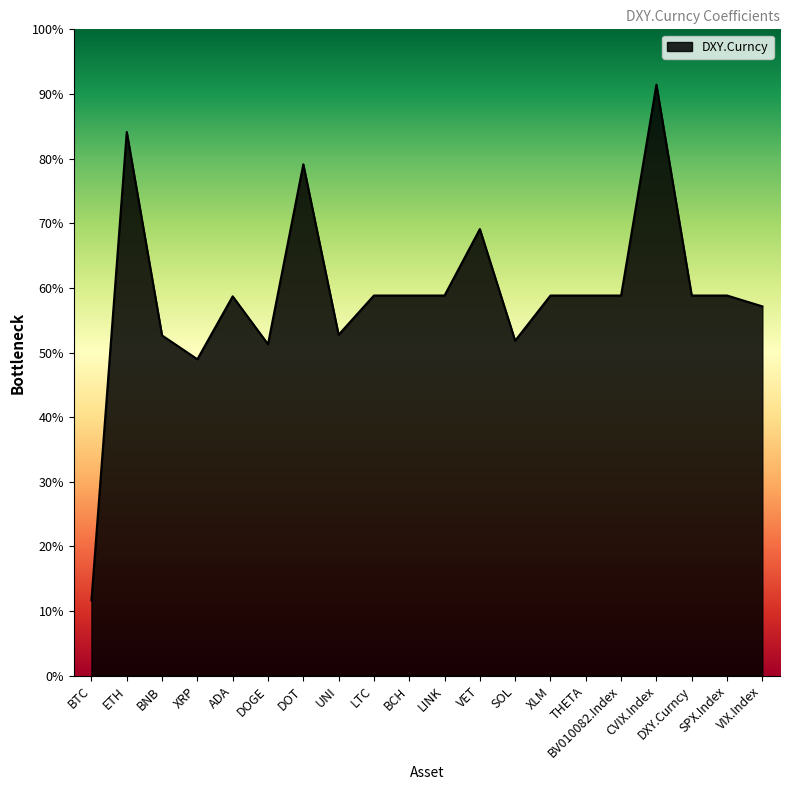

What is the label of the 6th point from the right?

THETA